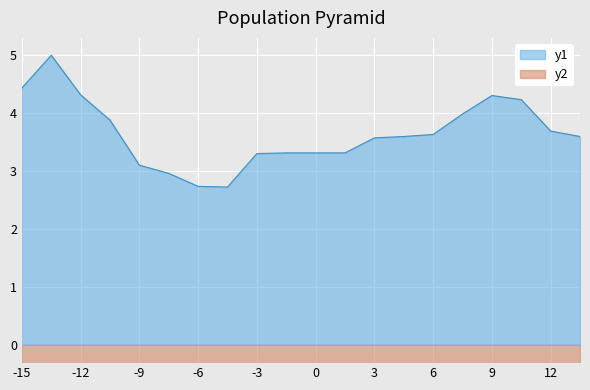

The value of y1 at -6 is 0.7. True or false?

False